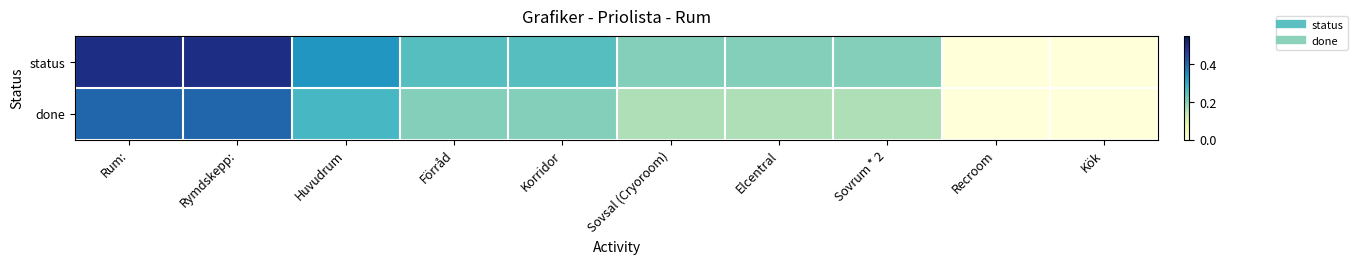

Reading left to right, list all the values displayed in this chart.

status: Rum:=0.5	Rymdskepp:=0.5	Huvudrum=0.3	Förråd=0.2	Korridor=0.2	Sovsal (Cryoroom)=0.2	Elcentral=0.2	Sovrum * 2=0.2	Recroom=0.0	Kök=0.0
done: Rum:=0.4	Rymdskepp:=0.4	Huvudrum=0.3	Förråd=0.2	Korridor=0.2	Sovsal (Cryoroom)=0.2	Elcentral=0.2	Sovrum * 2=0.2	Recroom=0.0	Kök=0.0